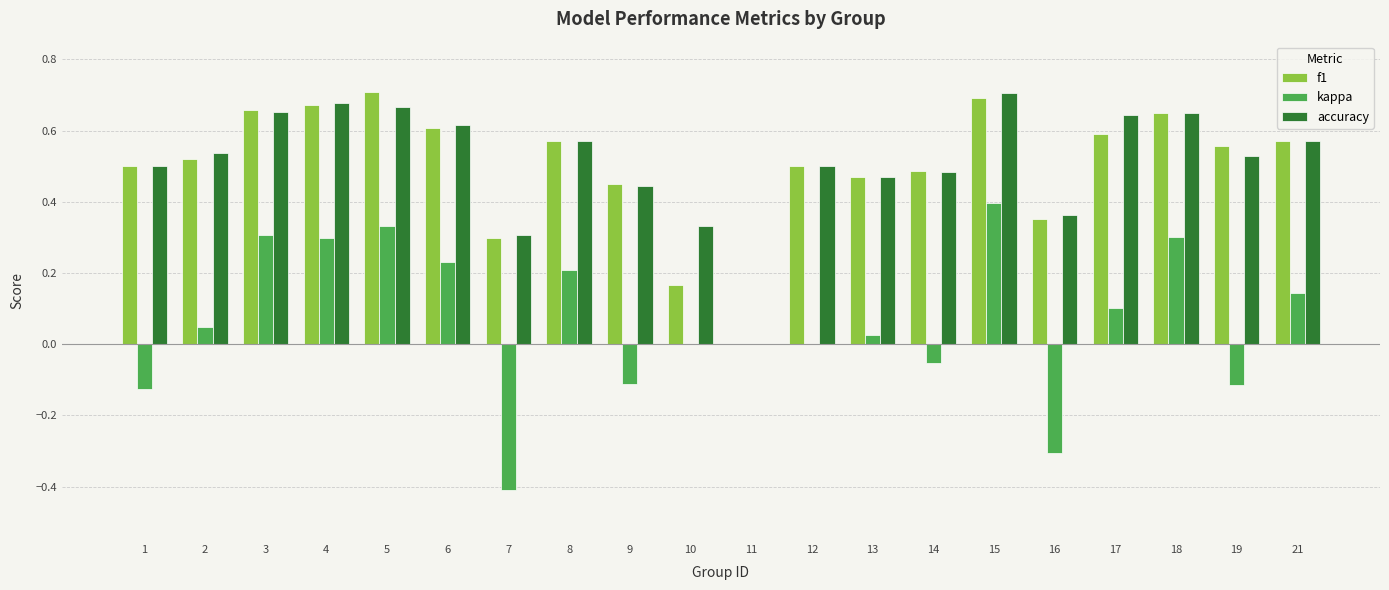

Are the bars grouped side by side (vs. stacked)?

Yes